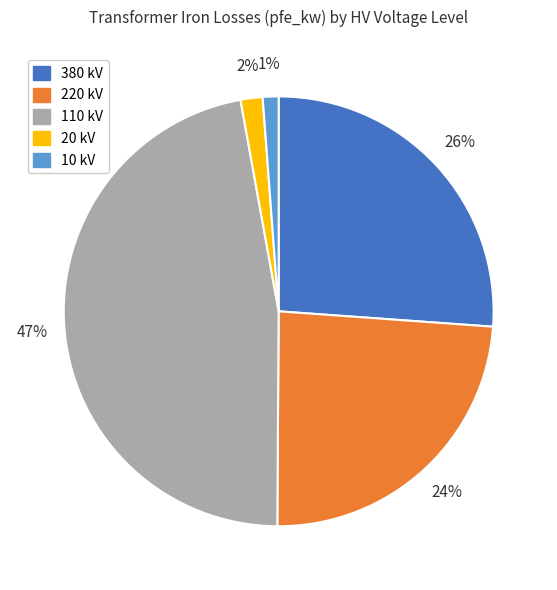

Count the number of slices in the pie.

5